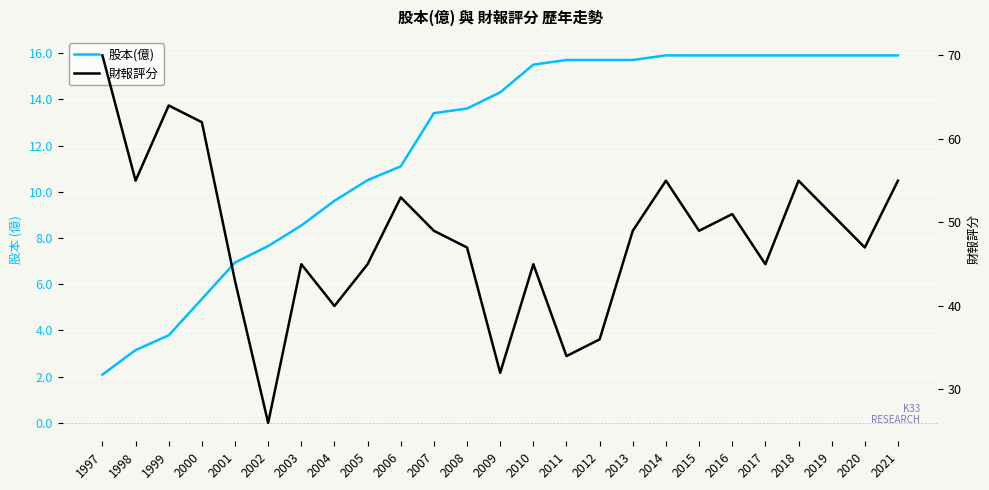

How many lines are shown in the chart?

2